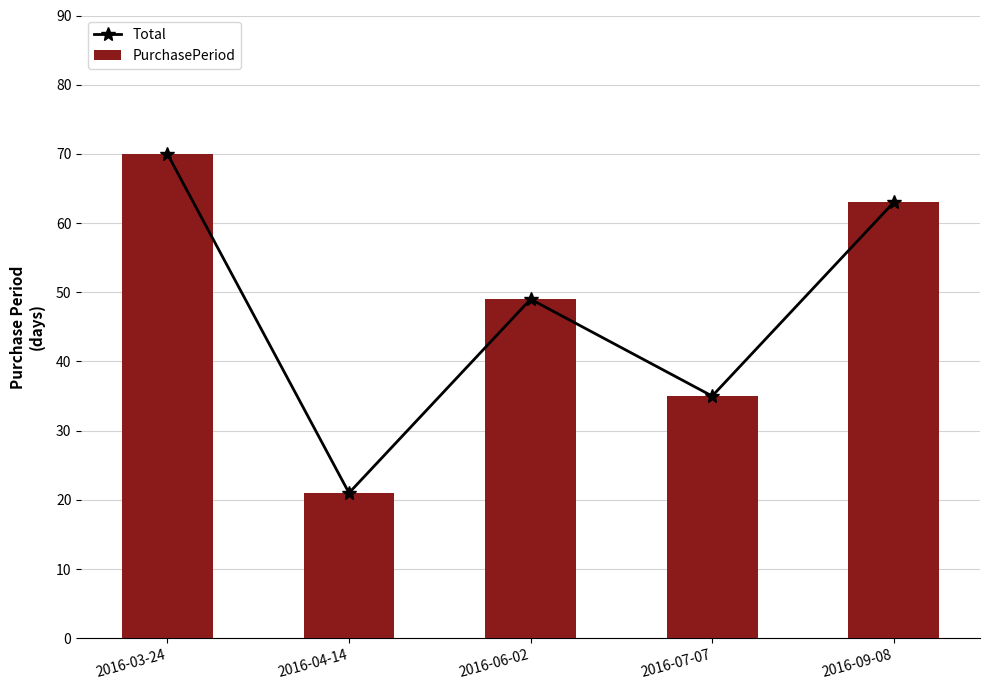

At which label does Total reach its peak?

2016-03-24